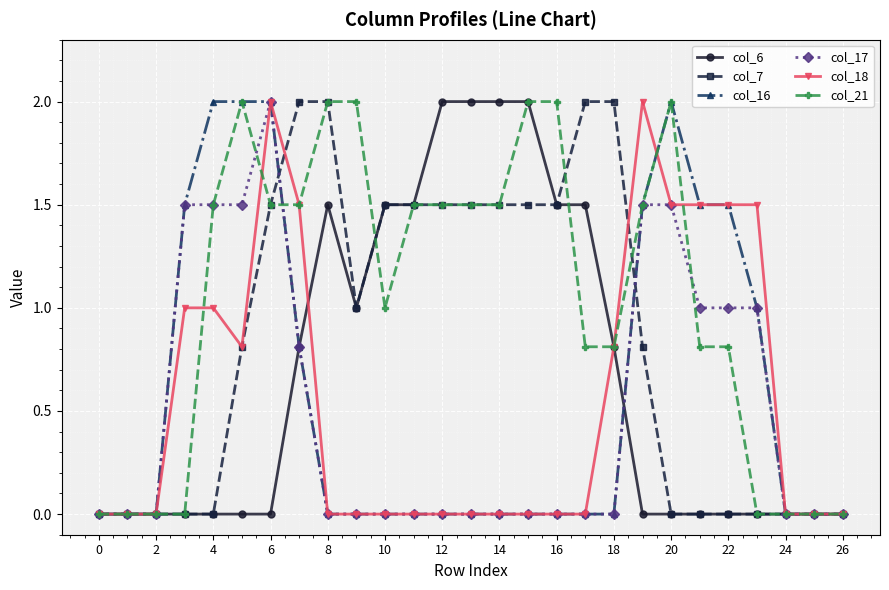

How many data points does each series have?

27